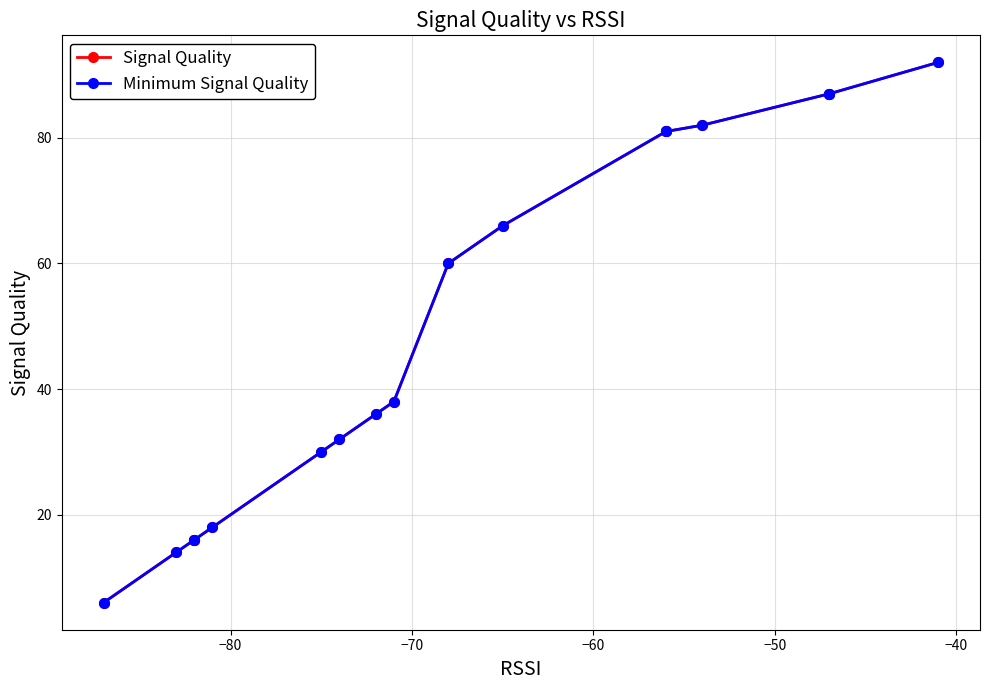

What are all the series names shown in the legend?

Signal Quality, Minimum Signal Quality